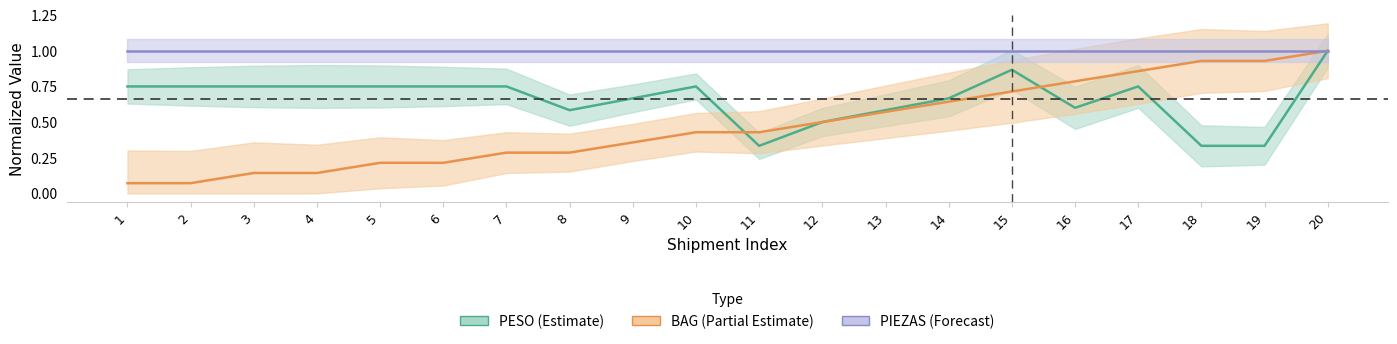

What is the sum of all PESO (Estimate) values?

13.2